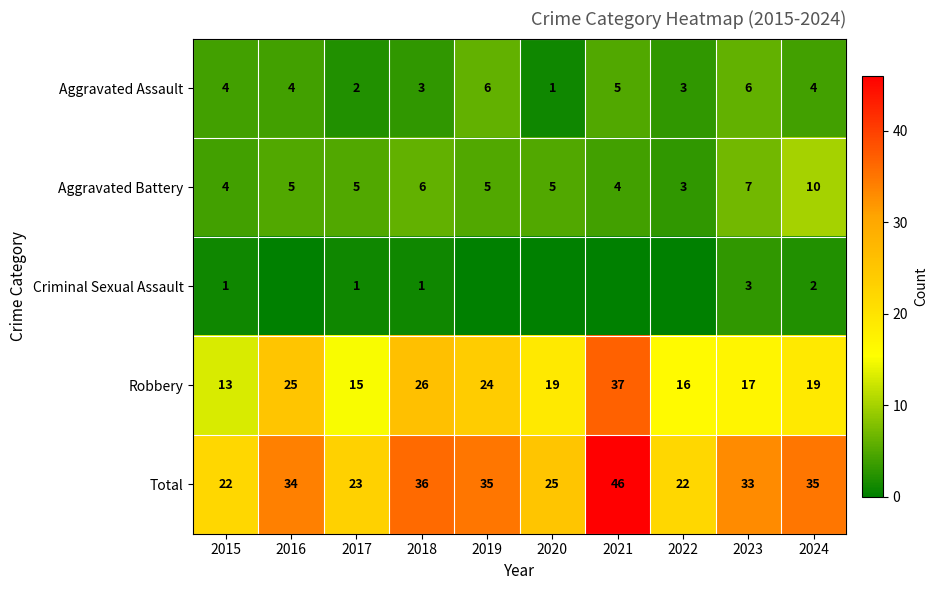

What is the difference between the highest and lowest values at 2023?

30